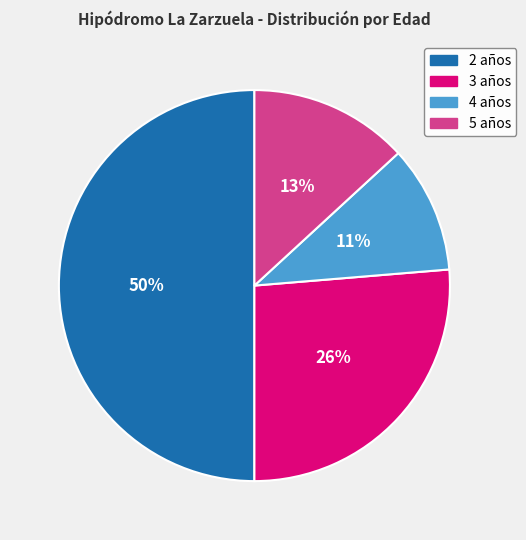

Does 4 años represent more than half of the total?

No